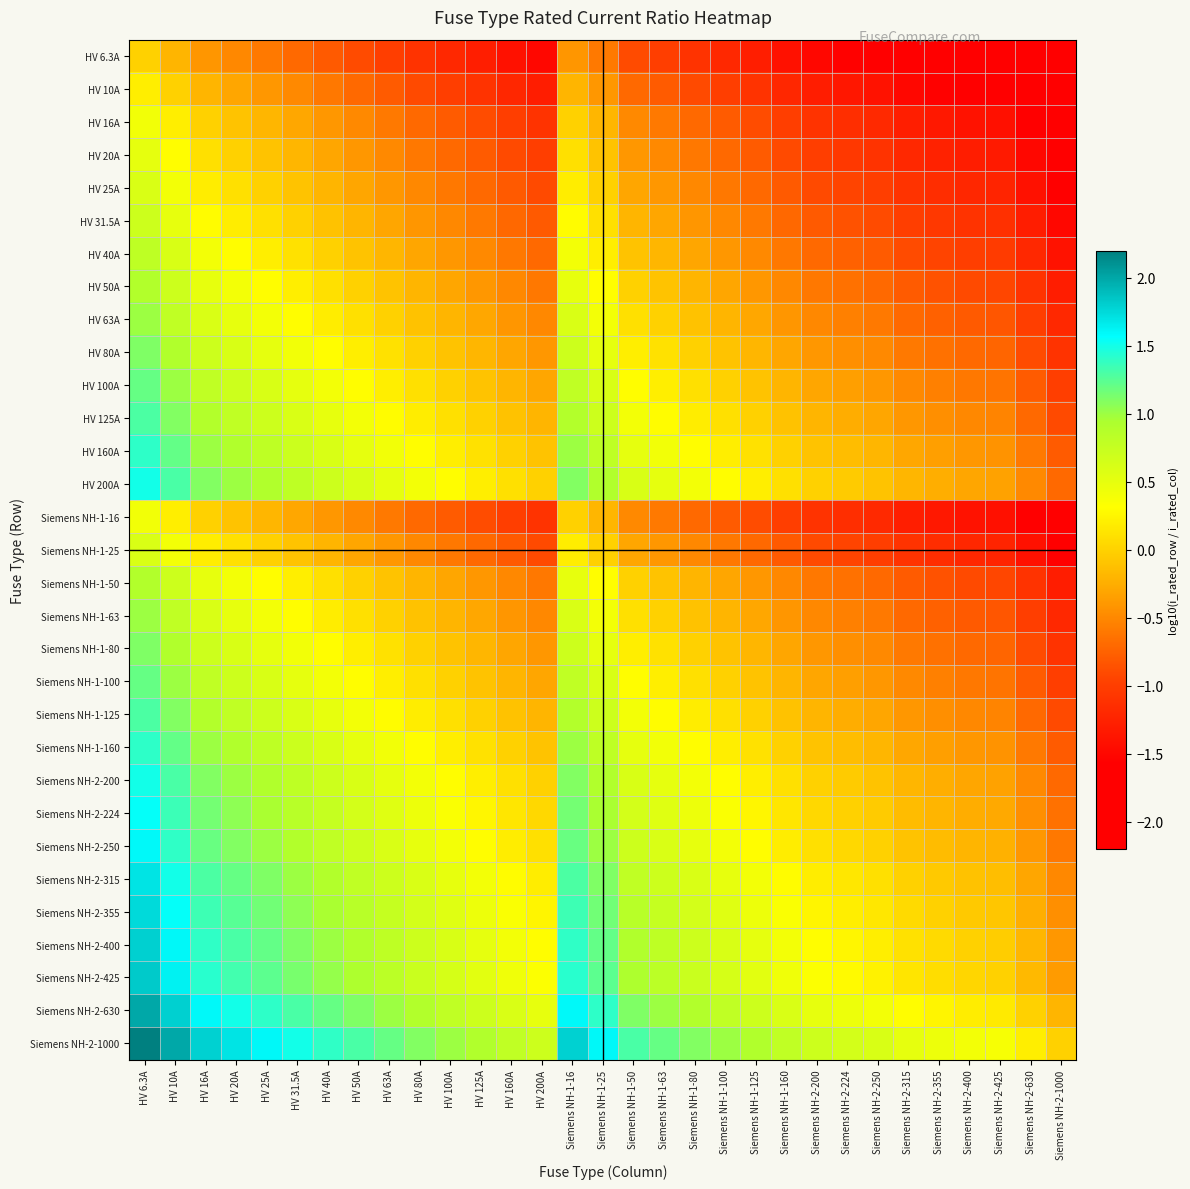

Which has a higher value, HV 40A or HV 6.3A?

HV 6.3A